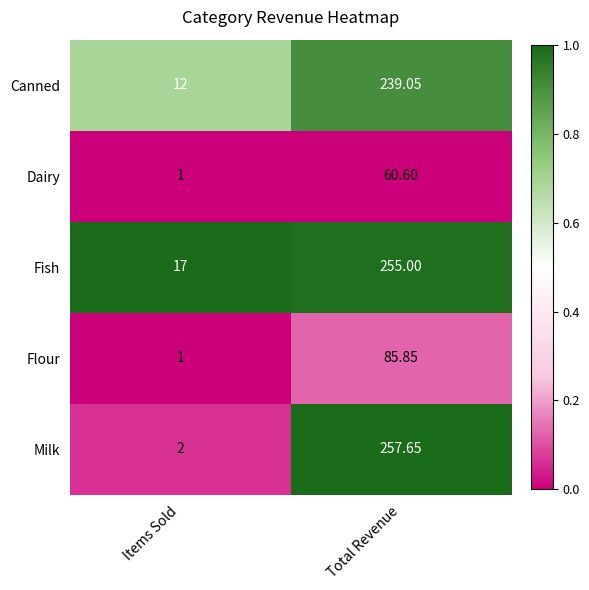

Which series has the largest total across all categories?

Fish